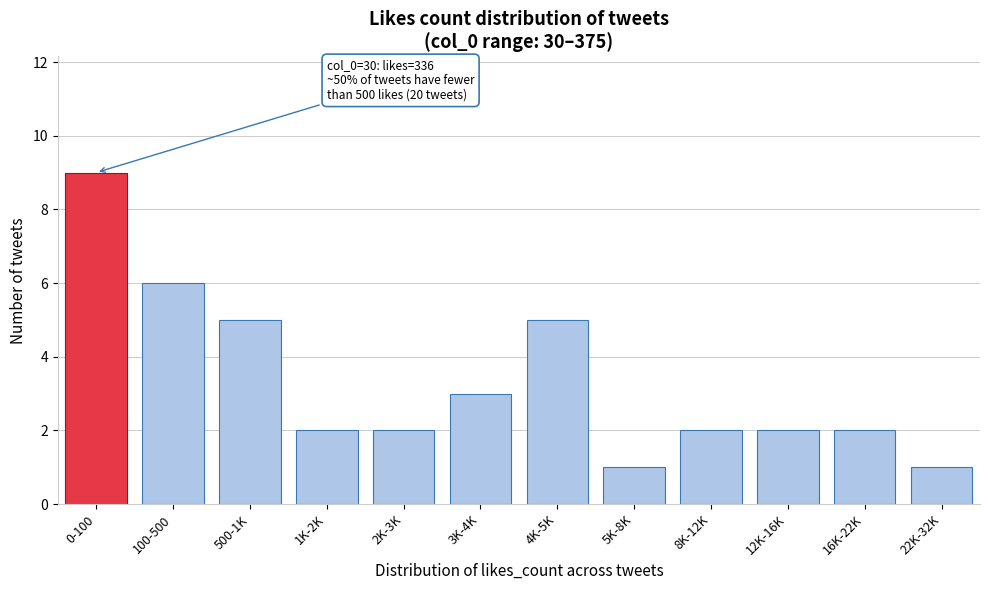

Reading right to left, transcribe all the data shown in this chart.

1	2	2	2	1	5	3	2	2	5	6	9